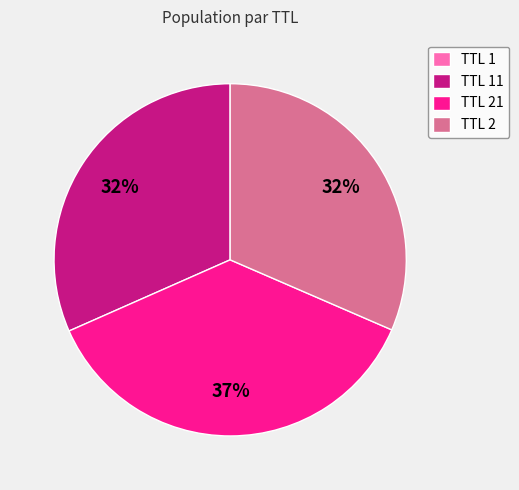

To the nearest percent, what is the difference between the largest and smallest slice percentages?

37%